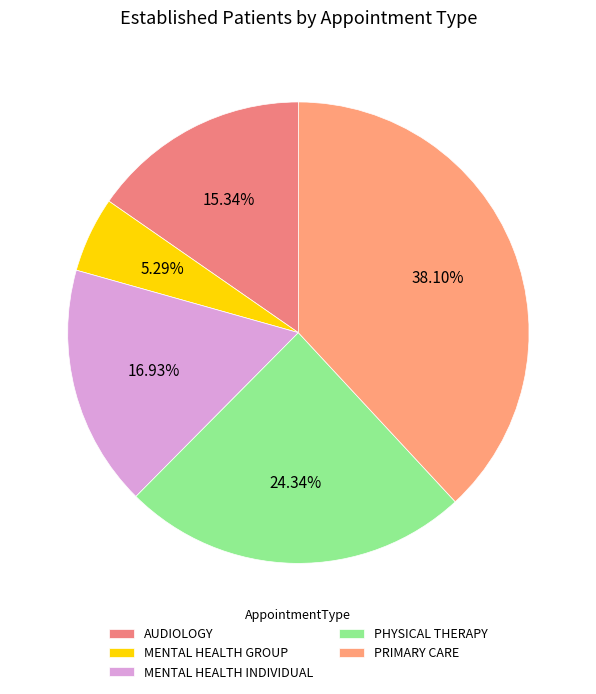

How many slices are in this pie chart?

5